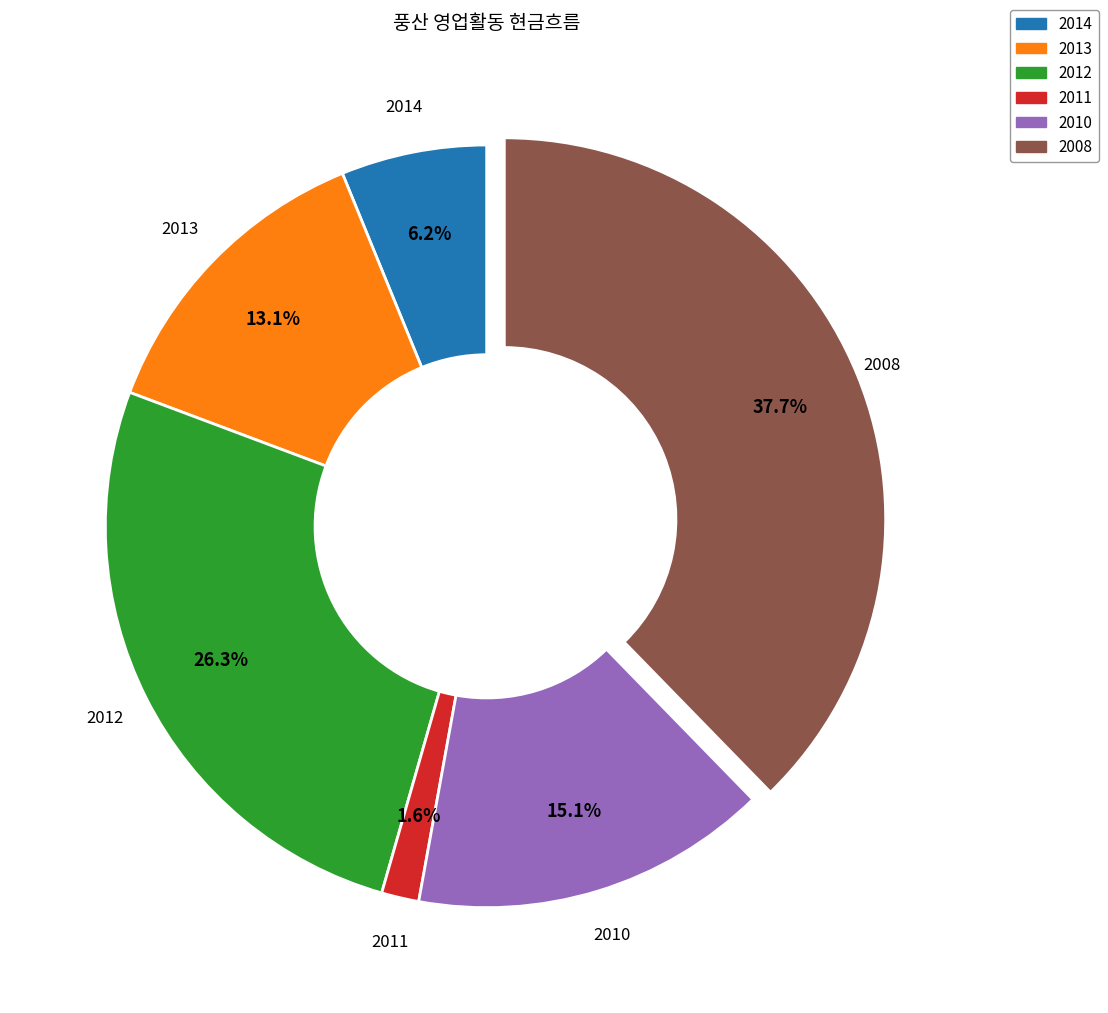

Does any single category account for the majority?

No